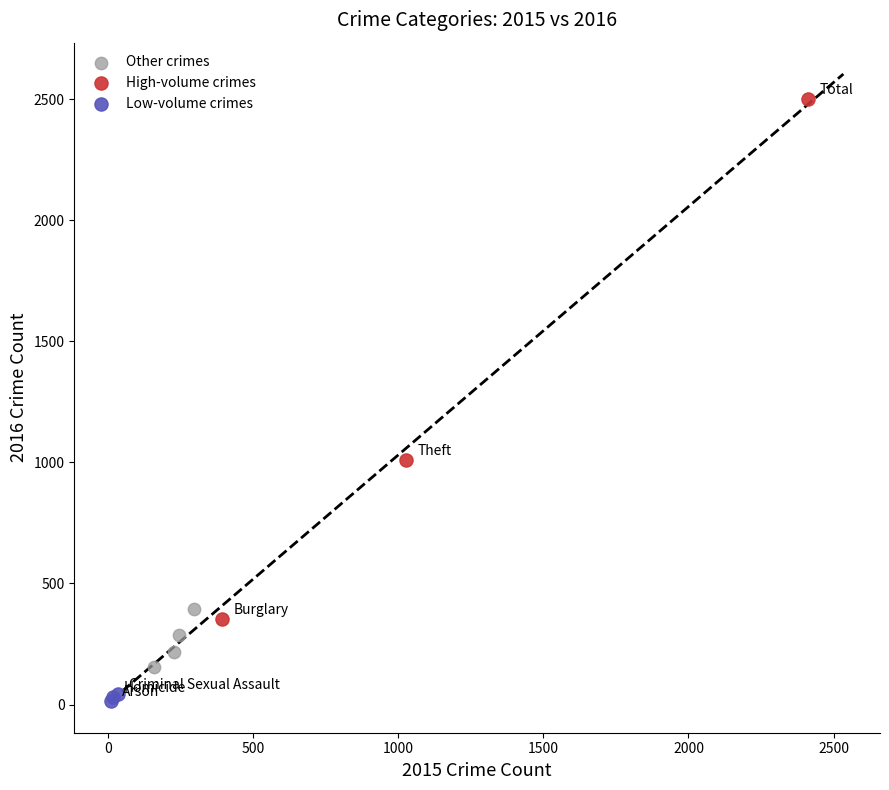

Which series has the largest Y range (max minus min)?

High-volume crimes